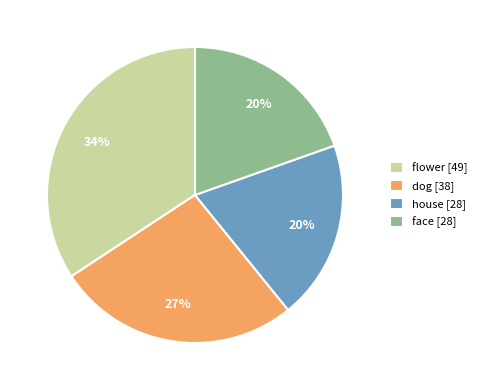

Which category has the biggest portion of the pie?

flower [49]